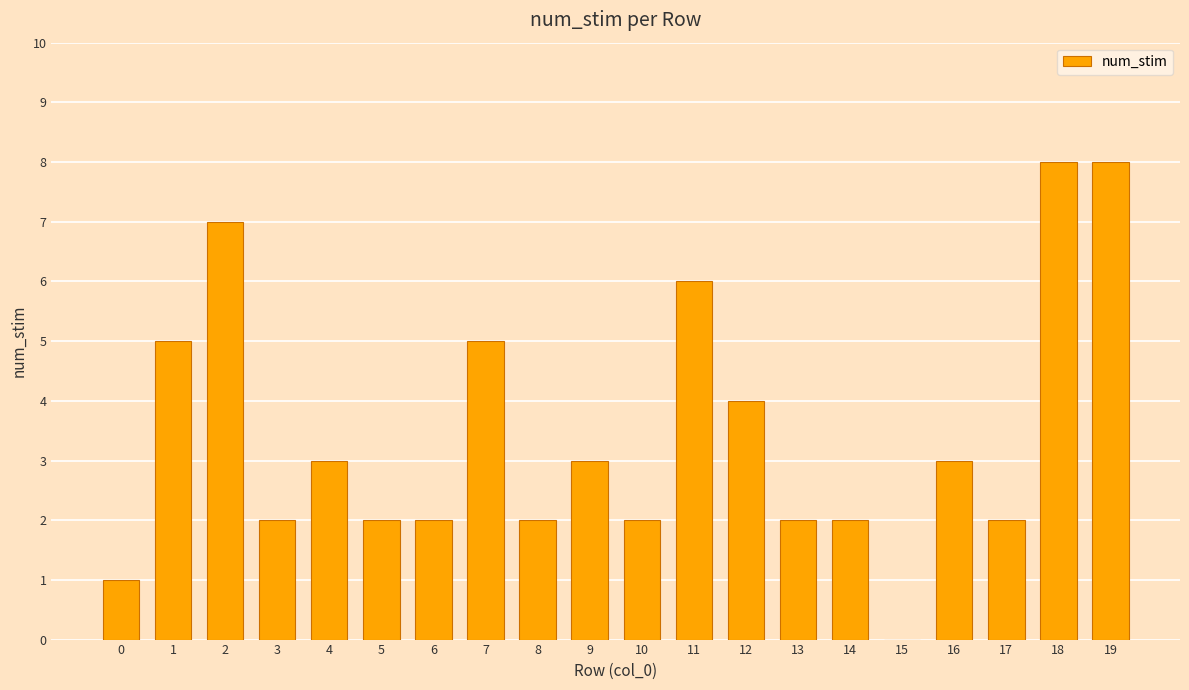

What is the maximum value shown in the chart?

8